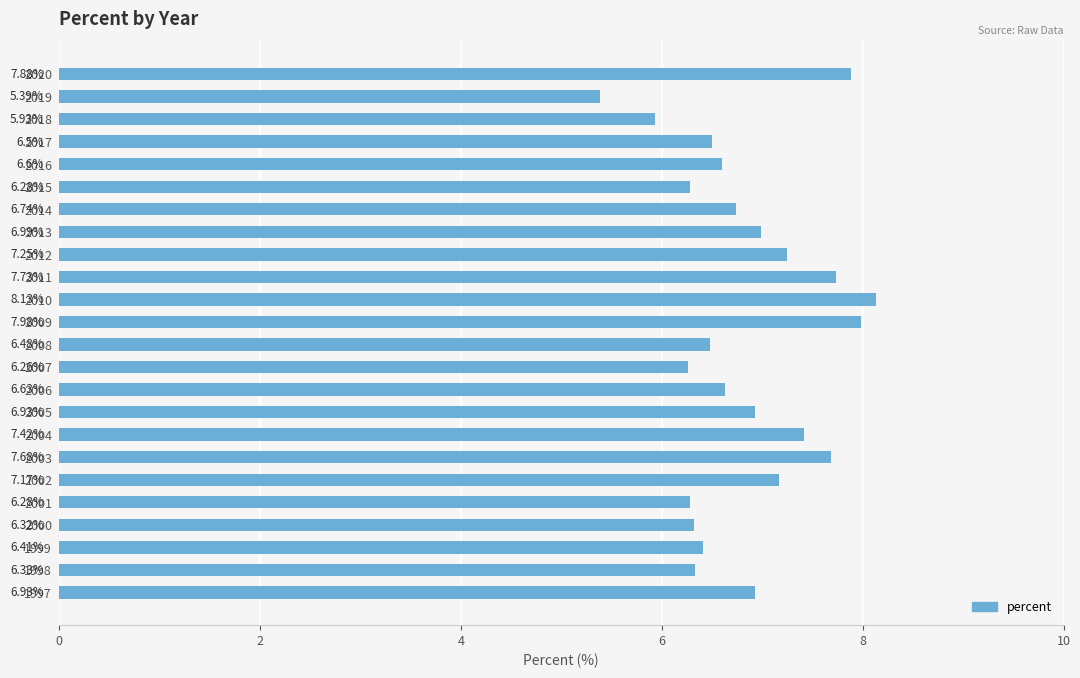

What is the difference between the maximum and second lowest values?

2.2